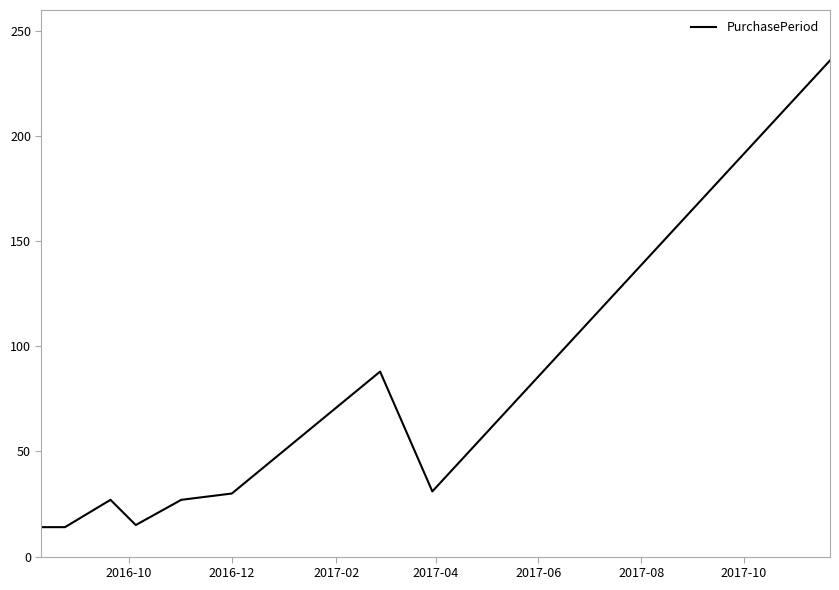

What is the maximum value shown in the chart?

236